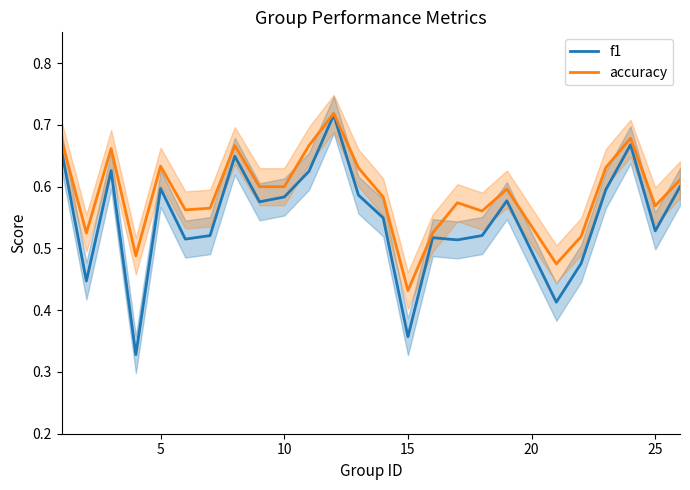

True or false: accuracy and f1 intersect in this chart.

False